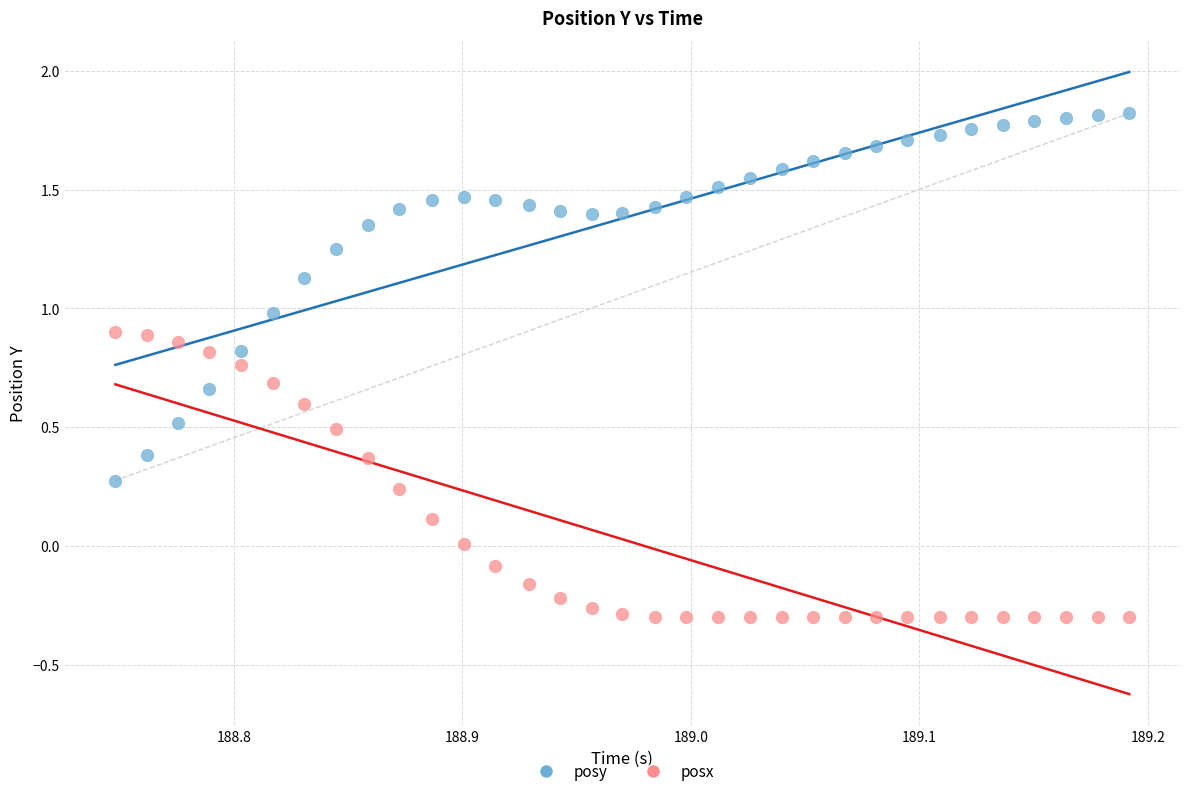

Across all data points, what is the range of Y values (max minus min)?

2.1